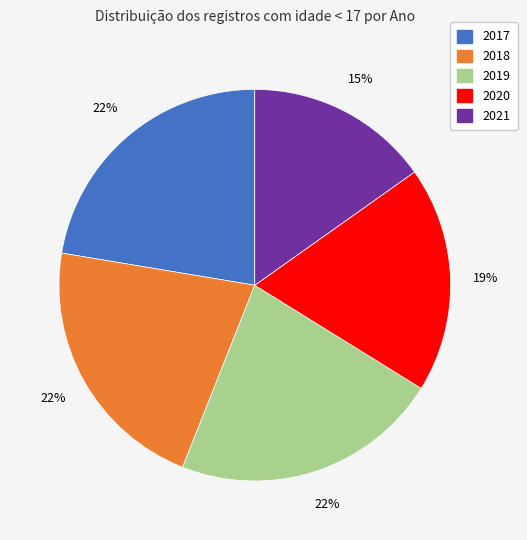

Between 2017 and 2020, which is larger?

2017